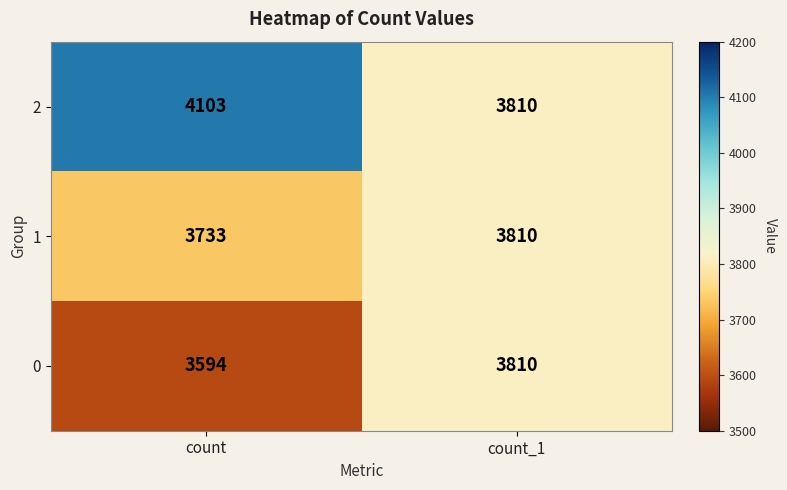

Is the value of 1 at count greater than the value of 0 at count_1?

No